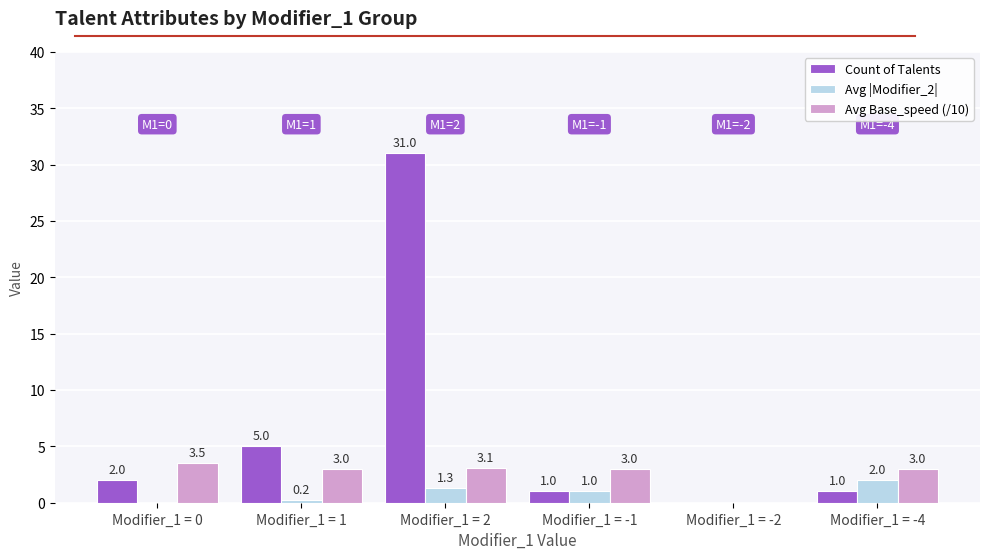

Which series has the largest total across all categories?

Count of Talents